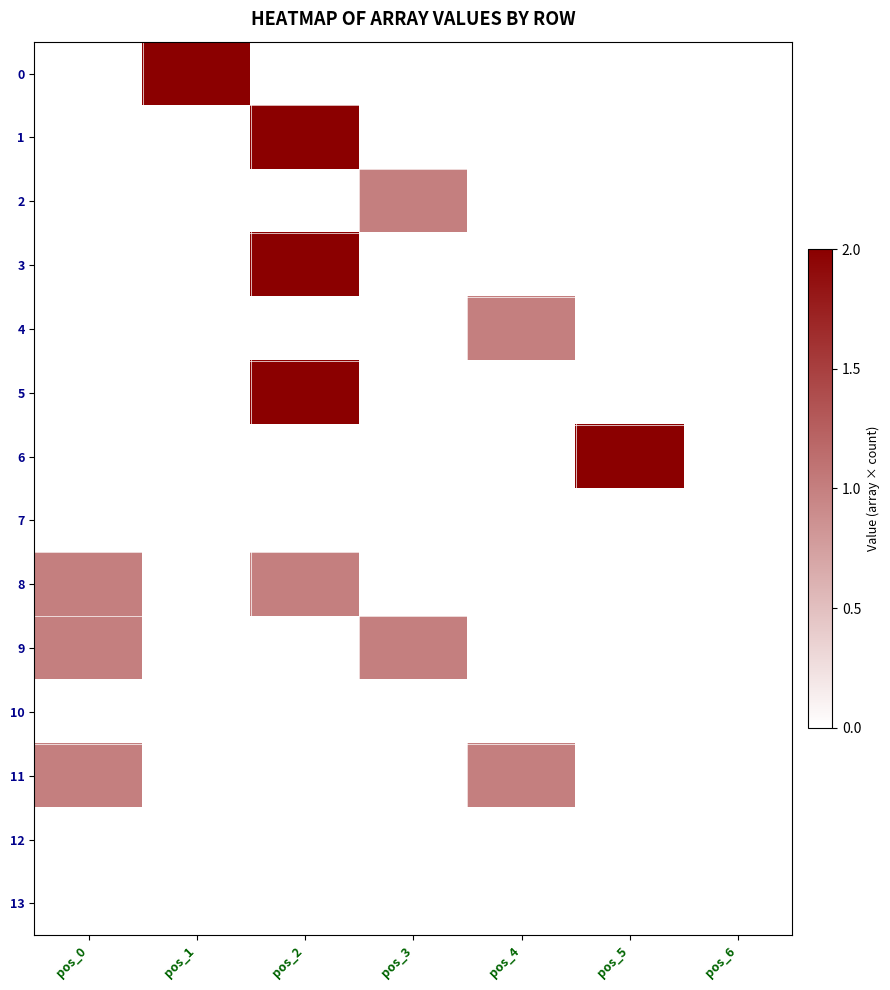

At which category does the chart reach its peak across all series?

pos_1